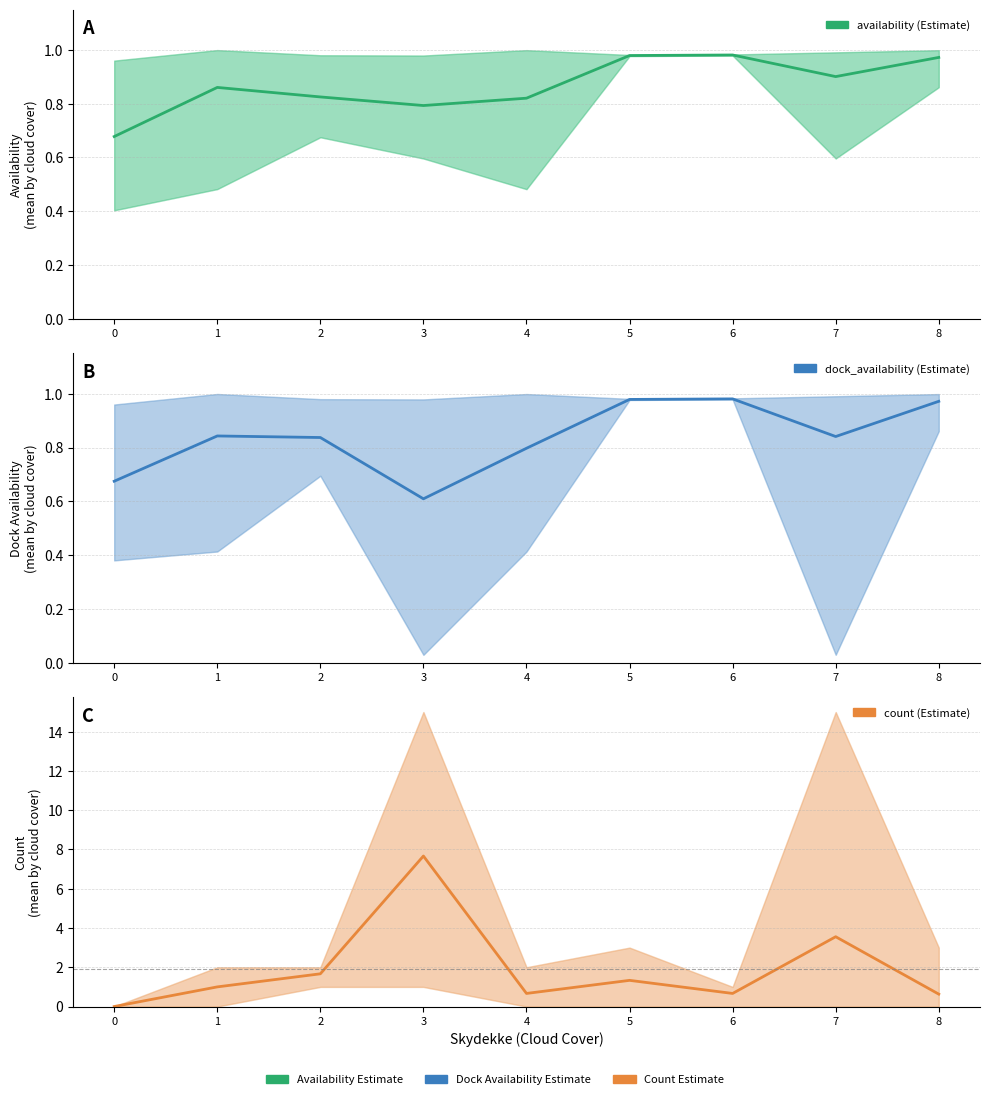

What value does the availability series have at 2?

0.8